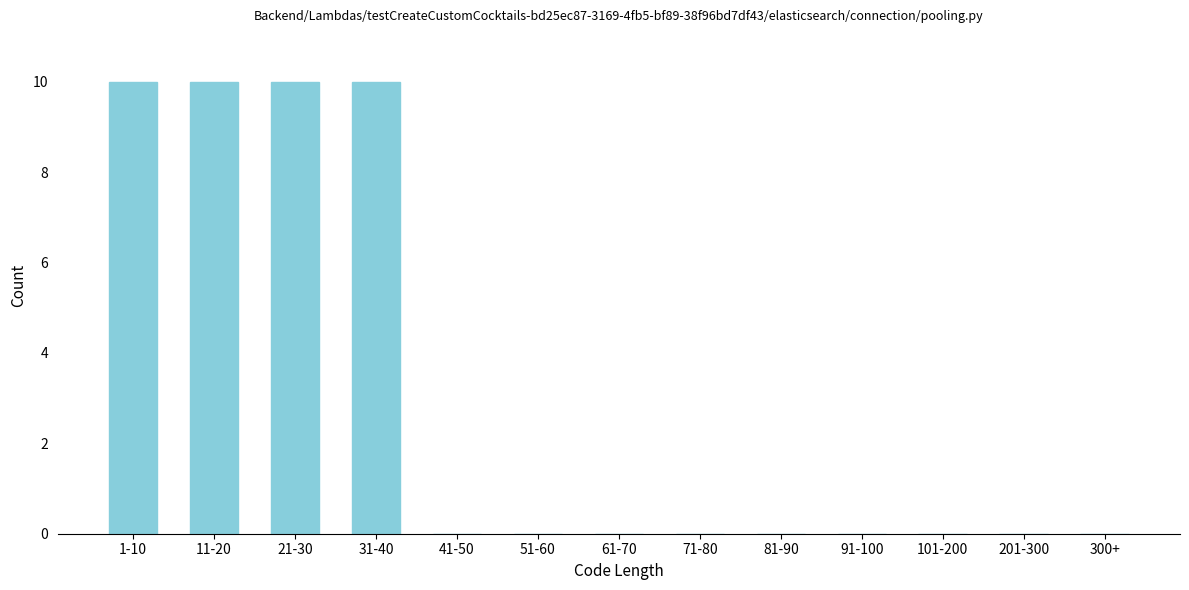

Reading right to left, list all the values displayed in this chart.

300+=0	201-300=0	101-200=0	91-100=0	81-90=0	71-80=0	61-70=0	51-60=0	41-50=0	31-40=10	21-30=10	11-20=10	1-10=10